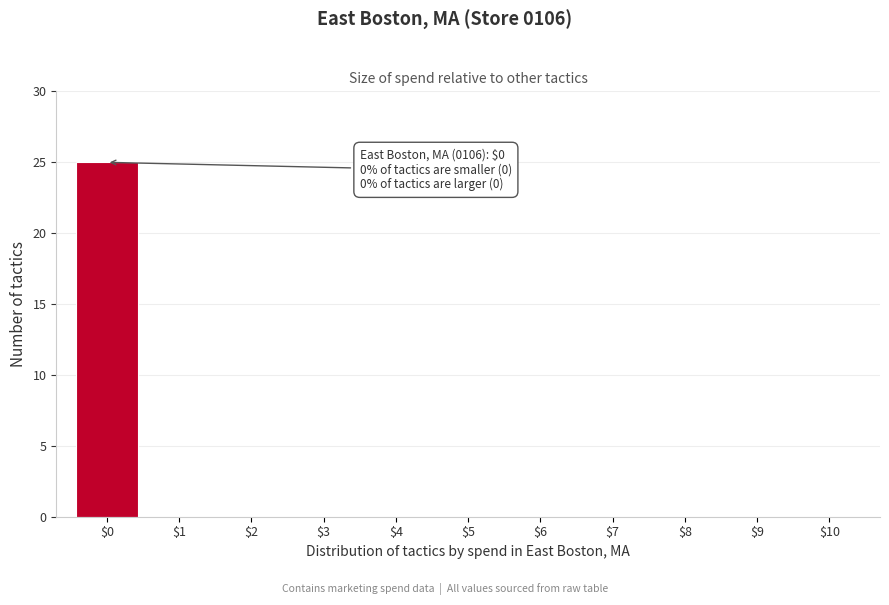

What is the greatest value displayed?

25